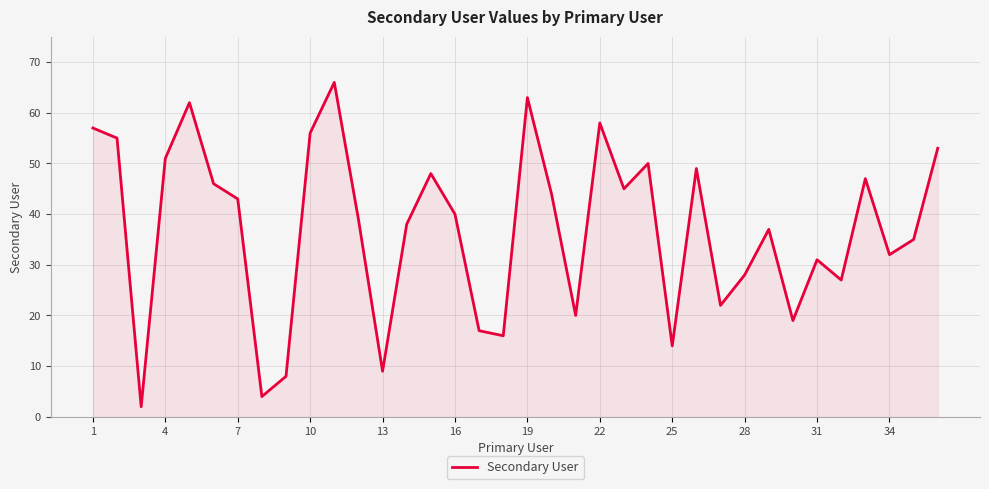

What is the maximum value shown in the chart?

66